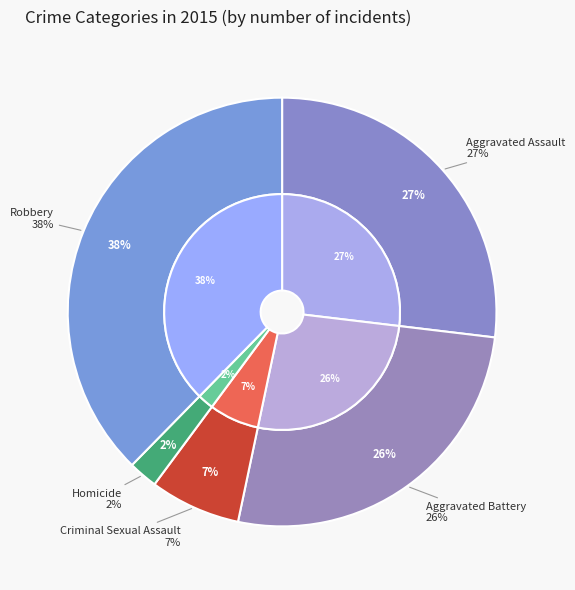

Is it true that Homicide is 1% of the pie?

False